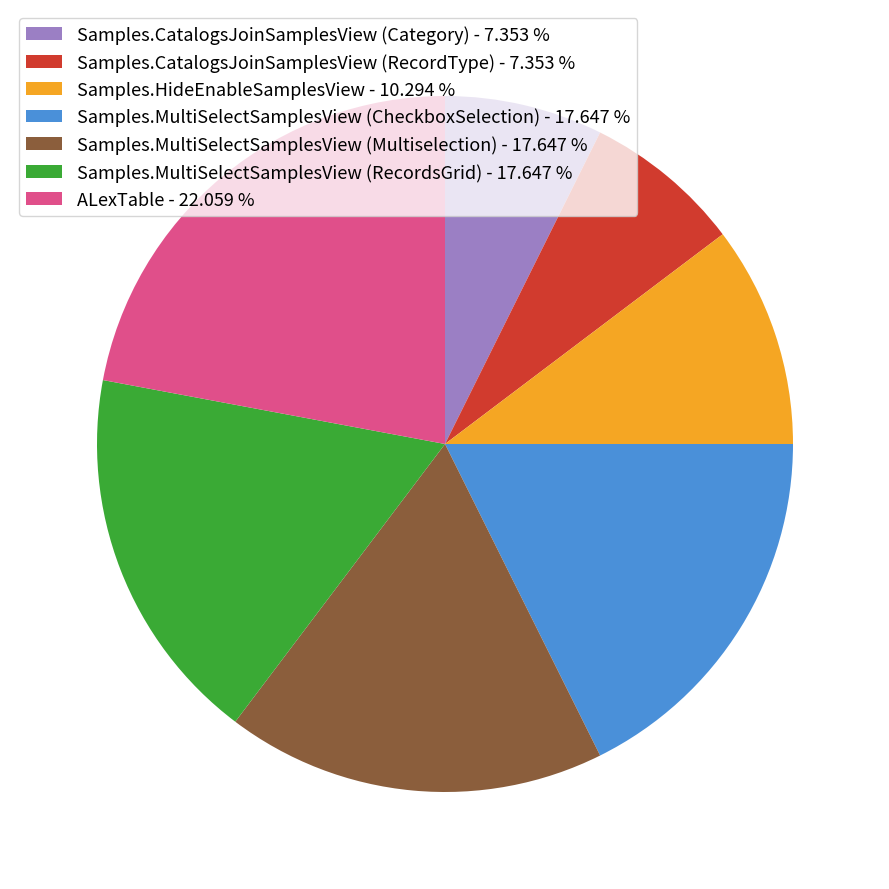

Approximately how many times larger is the value at Samples.CatalogsJoinSamplesView (Category) - 7.353 % compared to Samples.HideEnableSamplesView - 10.294 %?

0.7